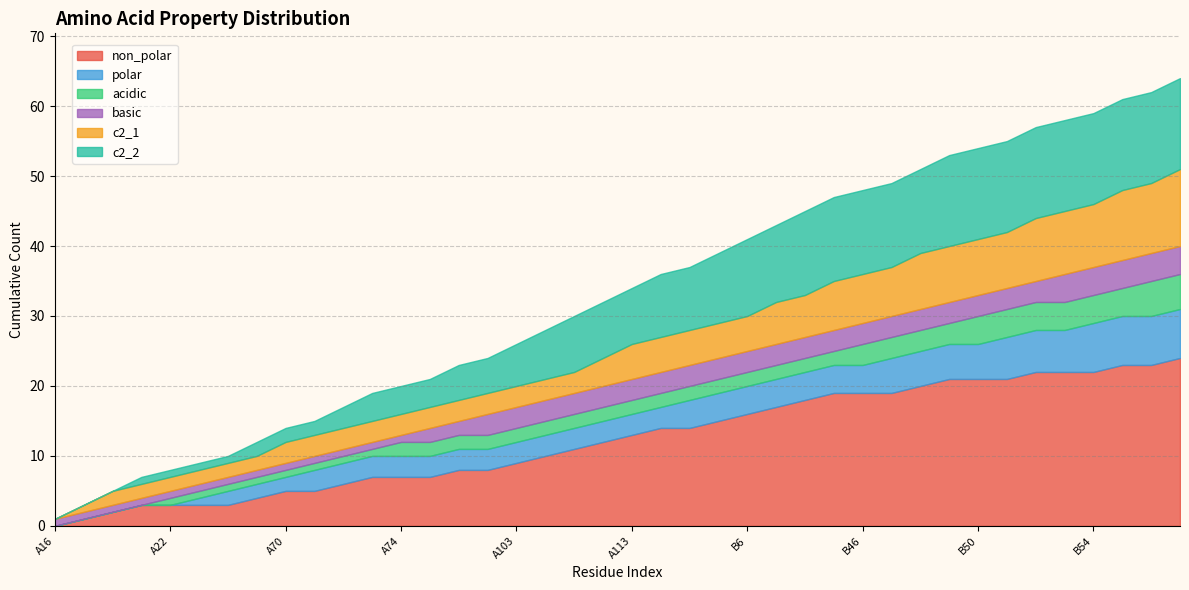

True or false: acidic and c2_2 cross at least once.

True